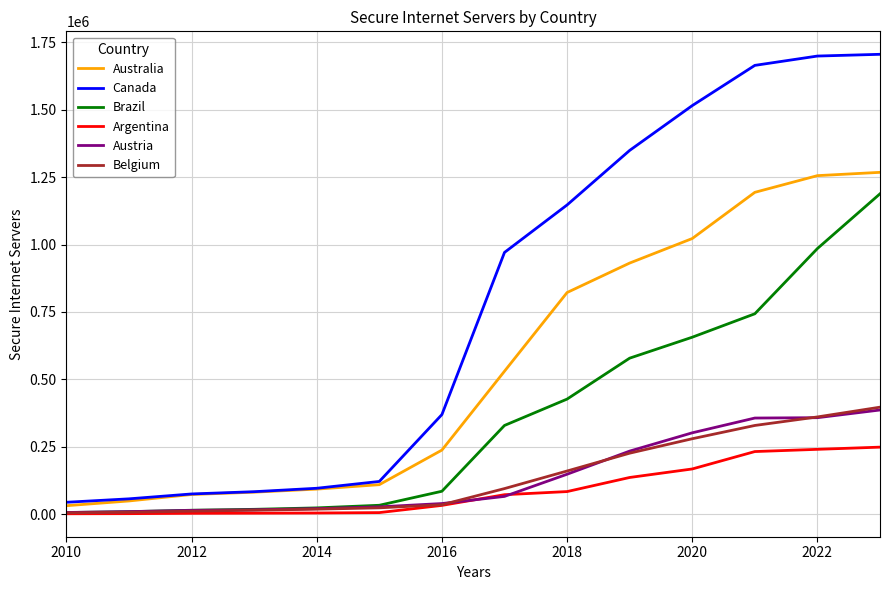

Which series ends up on top after the final intersection of Argentina and Austria?

Austria